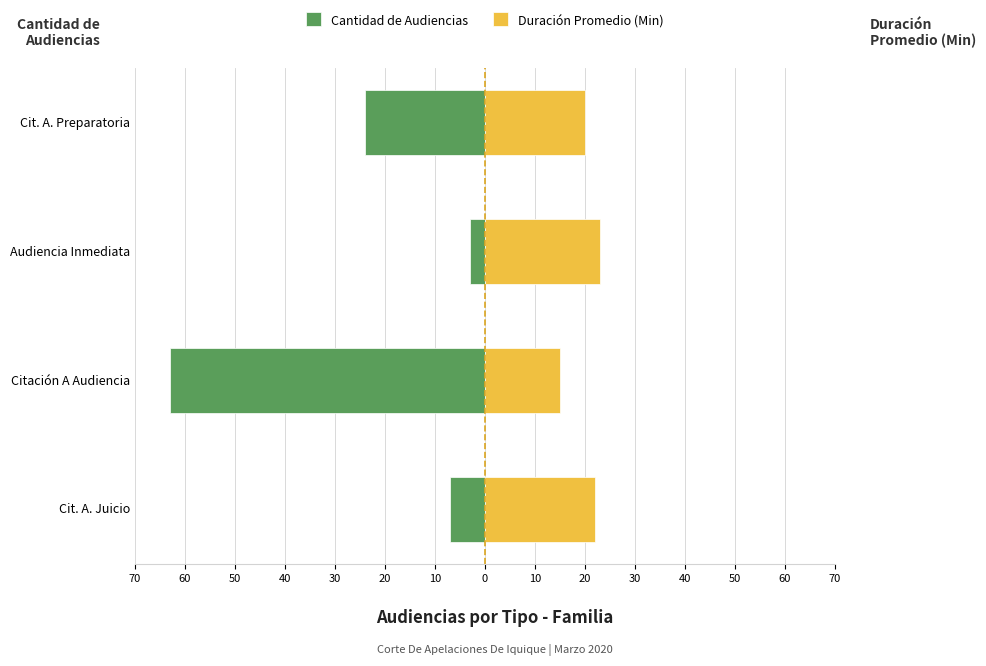

How many Duración Promedio (Min) values are between 20 and 23?

3